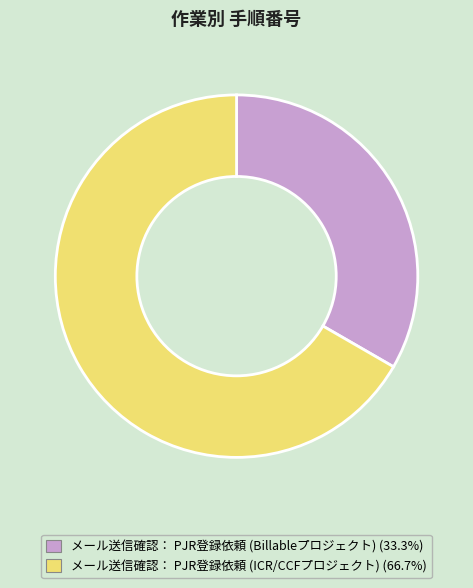

Rank the categories by value from highest to lowest.

メール送信確認： PJR登録依頼 (ICR/CCFプロジェクト), メール送信確認： PJR登録依頼 (Billableプロジェクト)